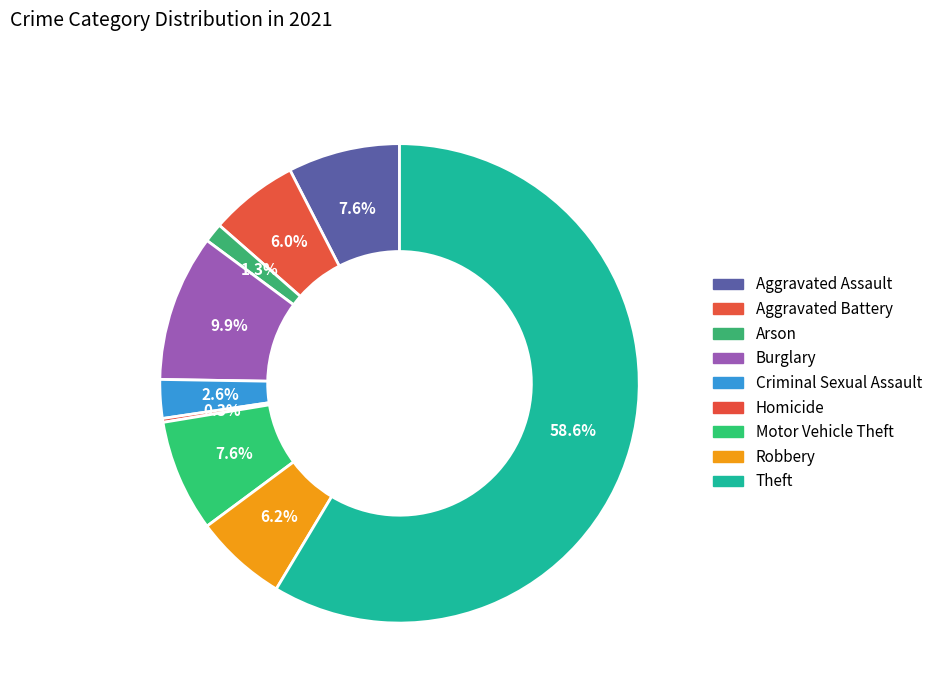

How many slices are in this pie chart?

9